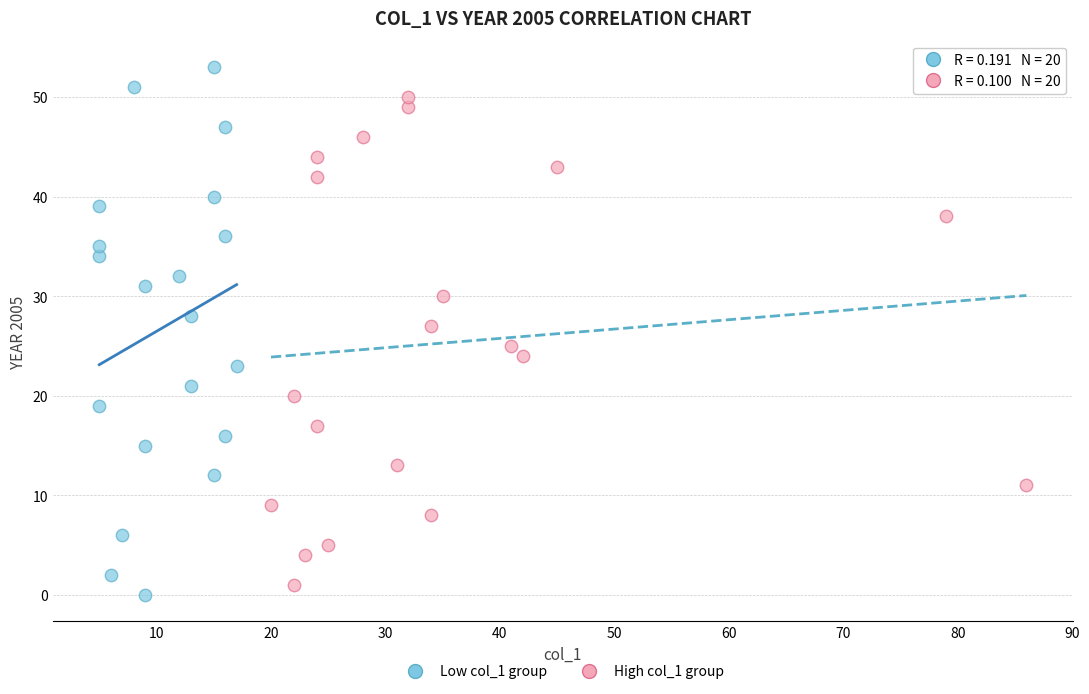

What are all the series names shown in the legend?

Low col_1 group, High col_1 group